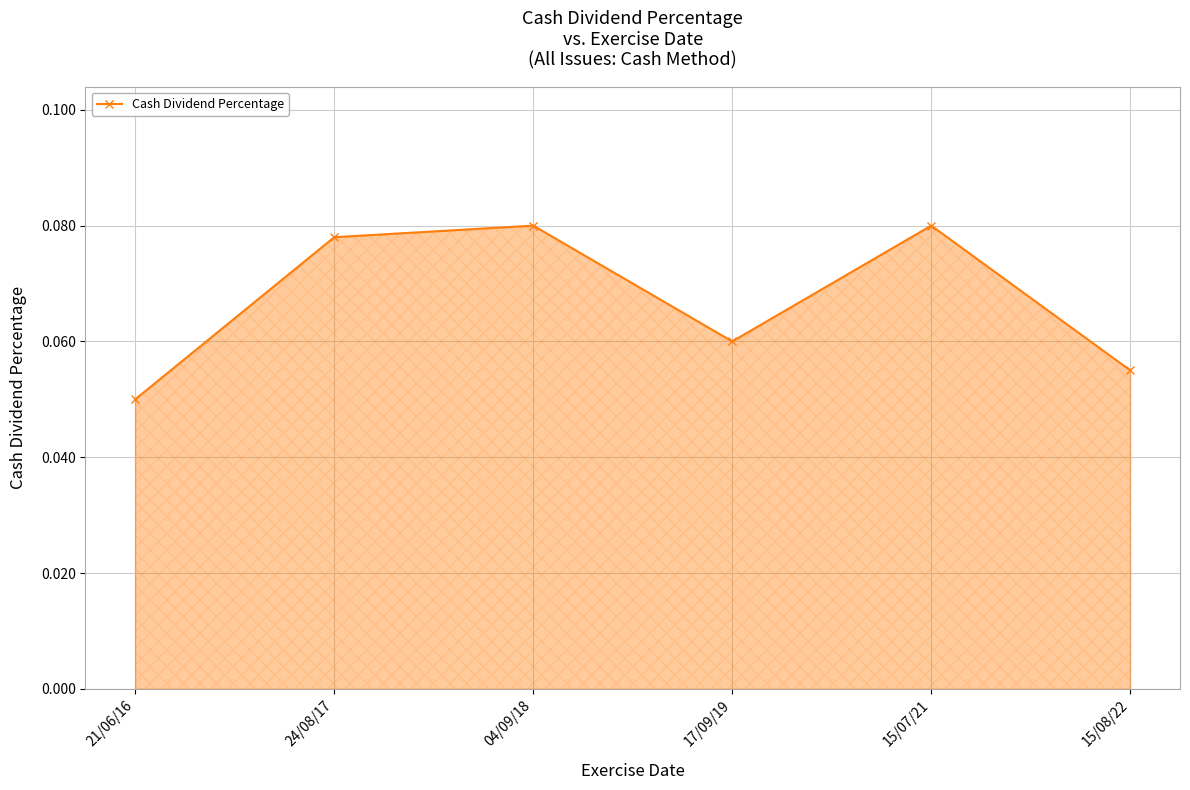

Is it true that the value at 21/06/16 is 0.0?

False